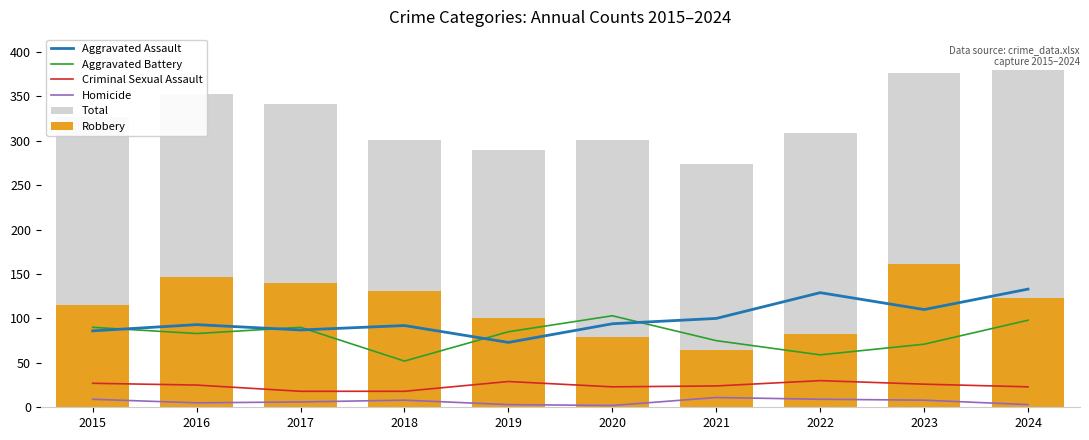

Is it true that Aggravated Battery equals 103 at 2020?

True